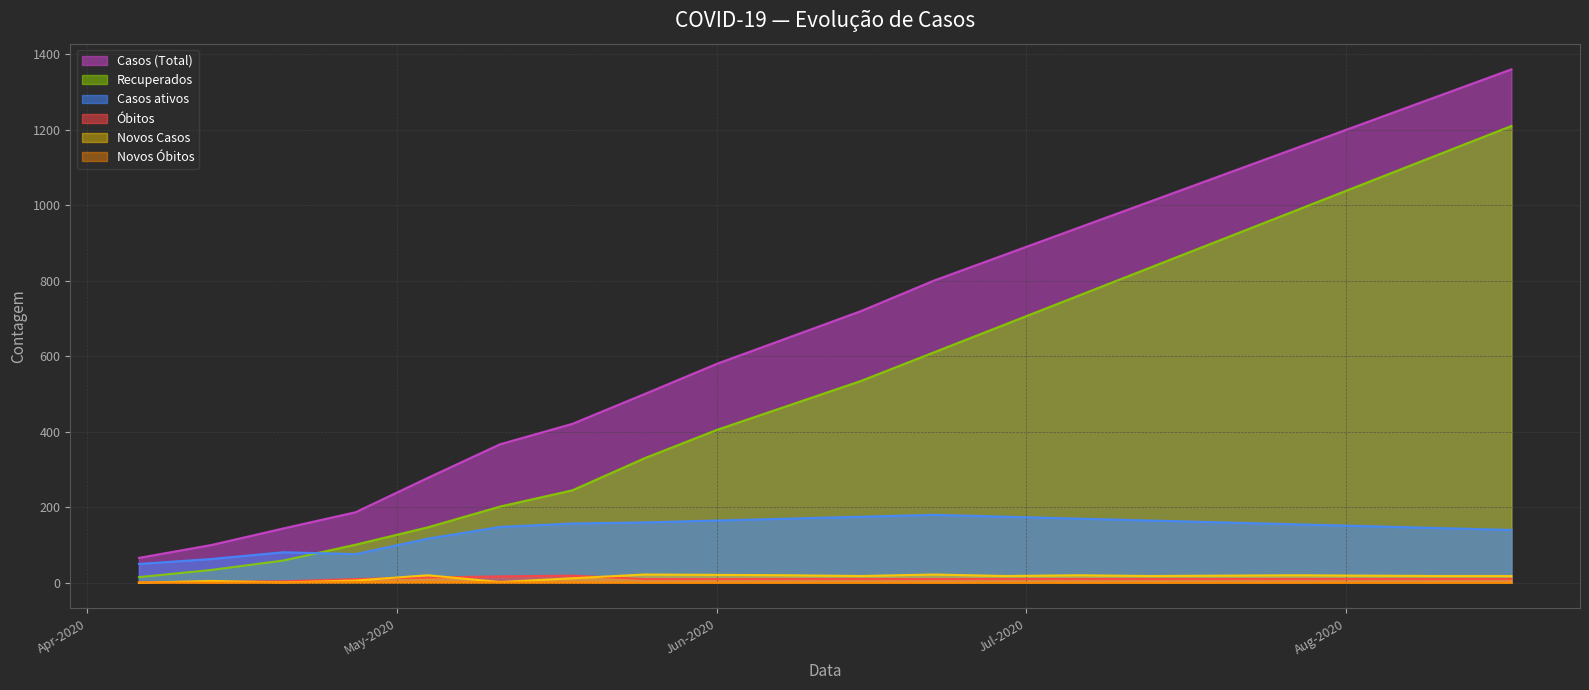

Which series has the widest spread of values?

Casos (Total)